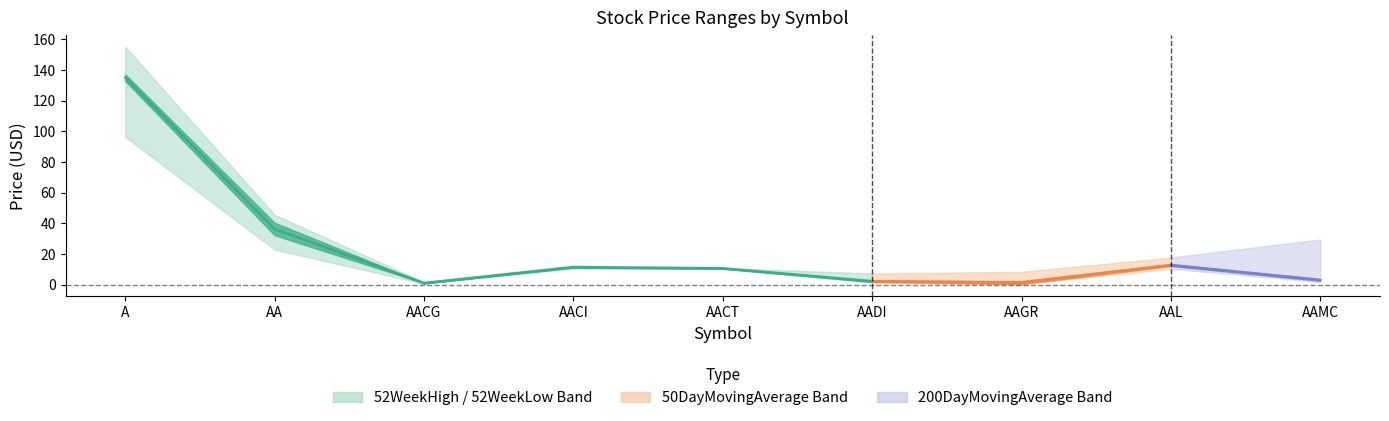

What value does the data have at A?

134.9